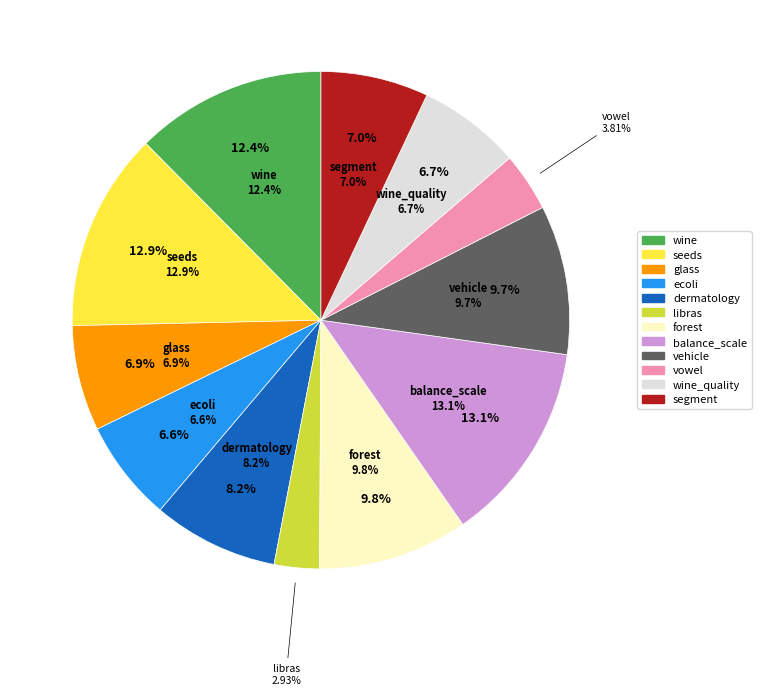

Is wine the majority of the pie?

No